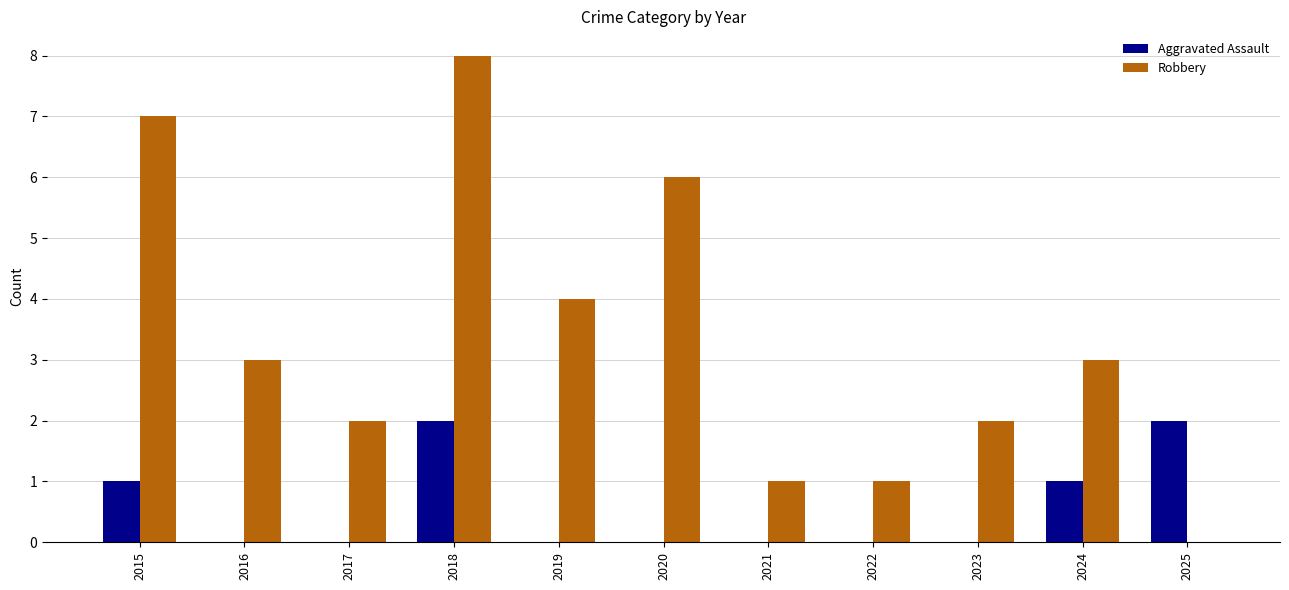

Read the Robbery value at 2019.

4